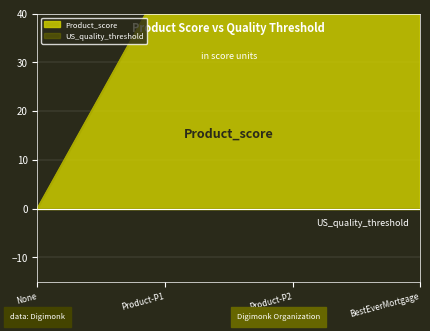

How many values are between 47 and 74?

3